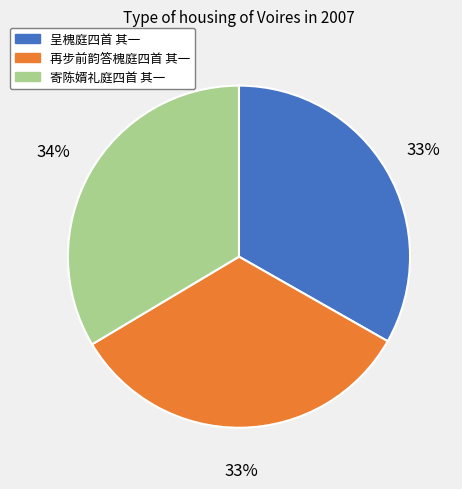

Is it true that 再步前韵答槐庭四首 其一 is 46% of the pie?

False